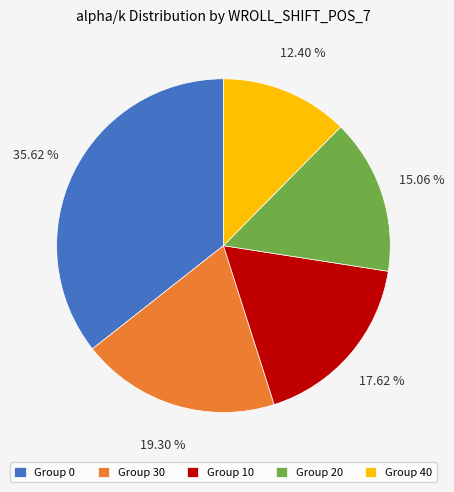

To the nearest percent, what is the difference between the largest and smallest slice percentages?

23%